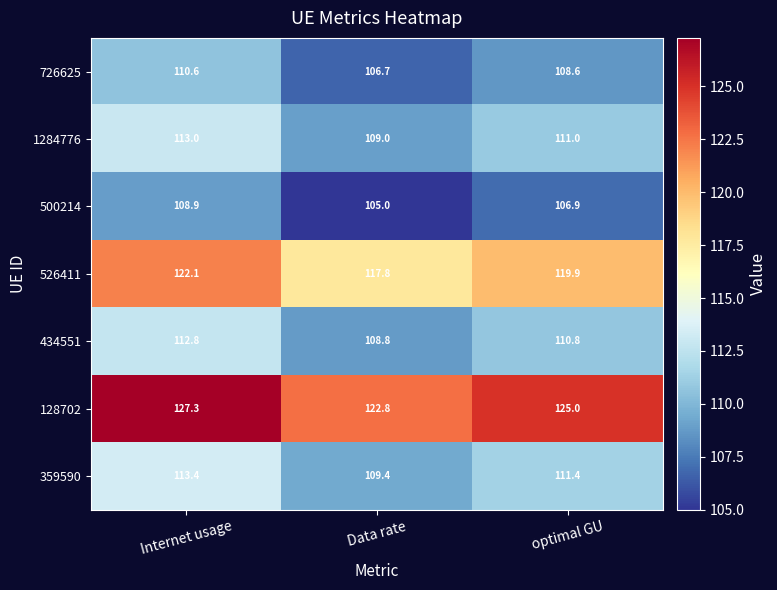

How many values in the 359590 series exceed 111?

2